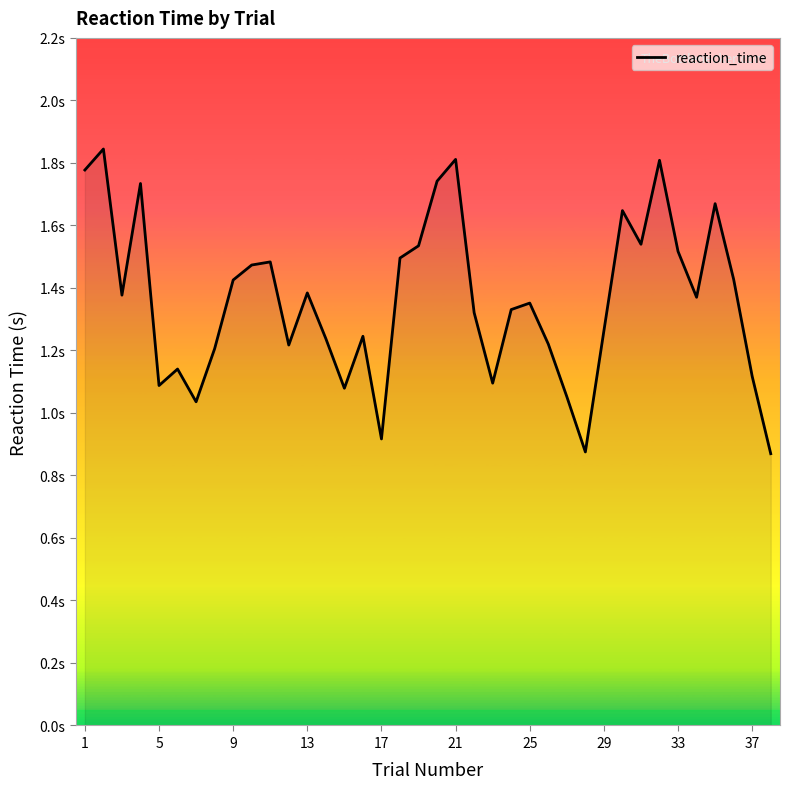

Does the chart display data point markers on the line(s)?

No